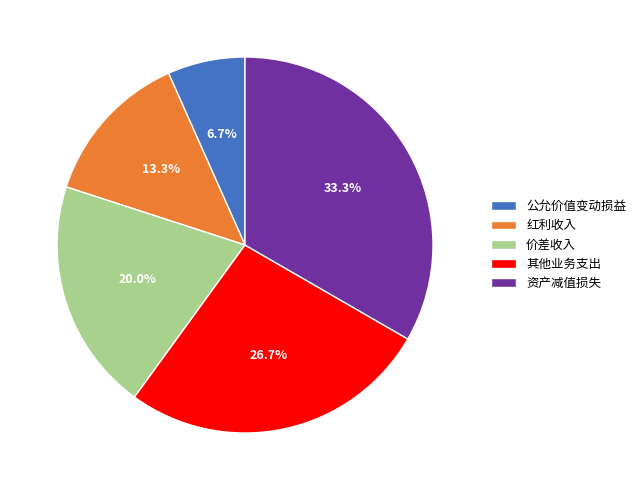

To the nearest percent, what is the average slice percentage?

20%